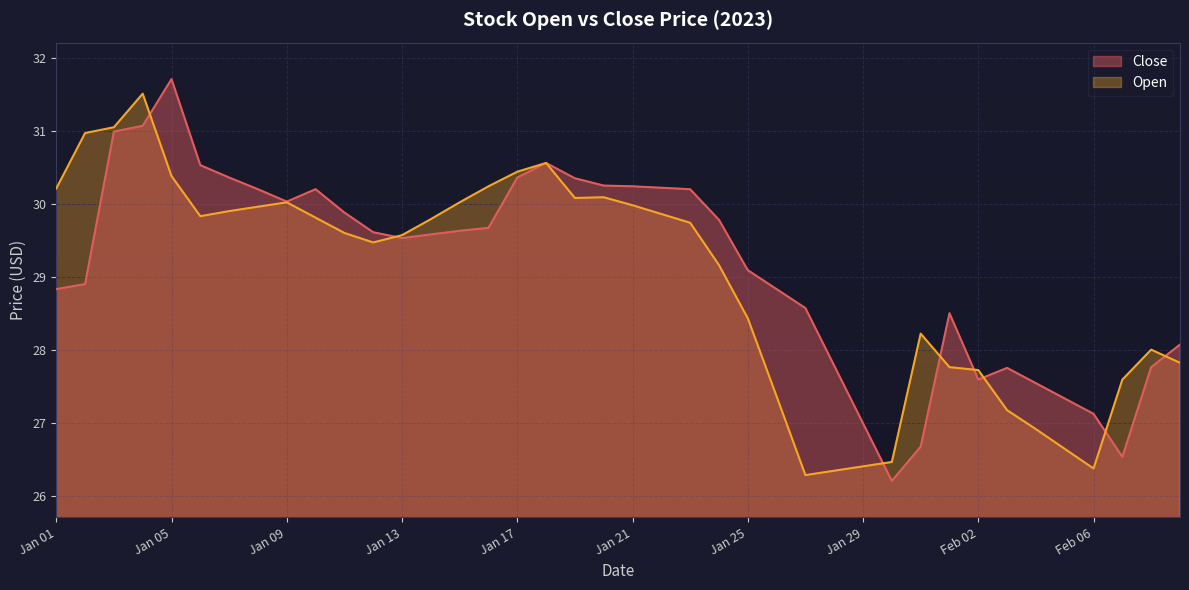

The value of Close at Feb 02 is 15.5. True or false?

False